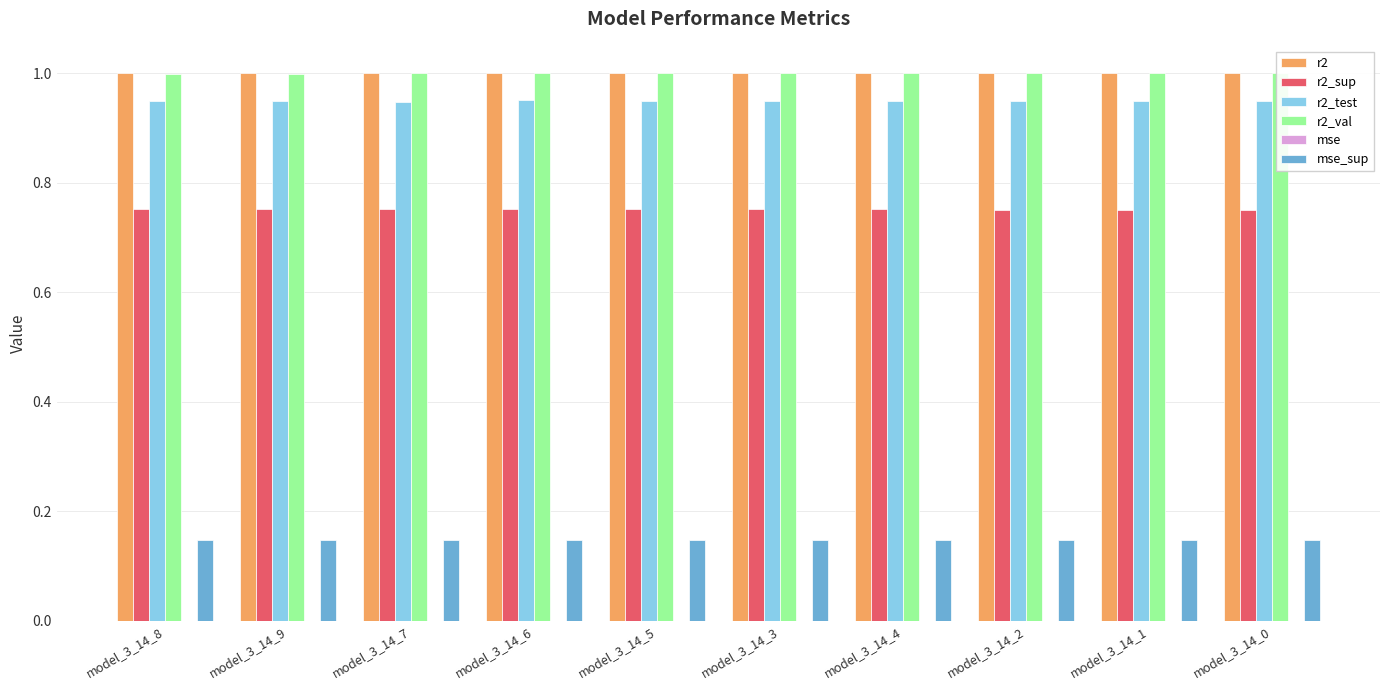

What is the label of the 6th bar from the left?

model_3_14_3